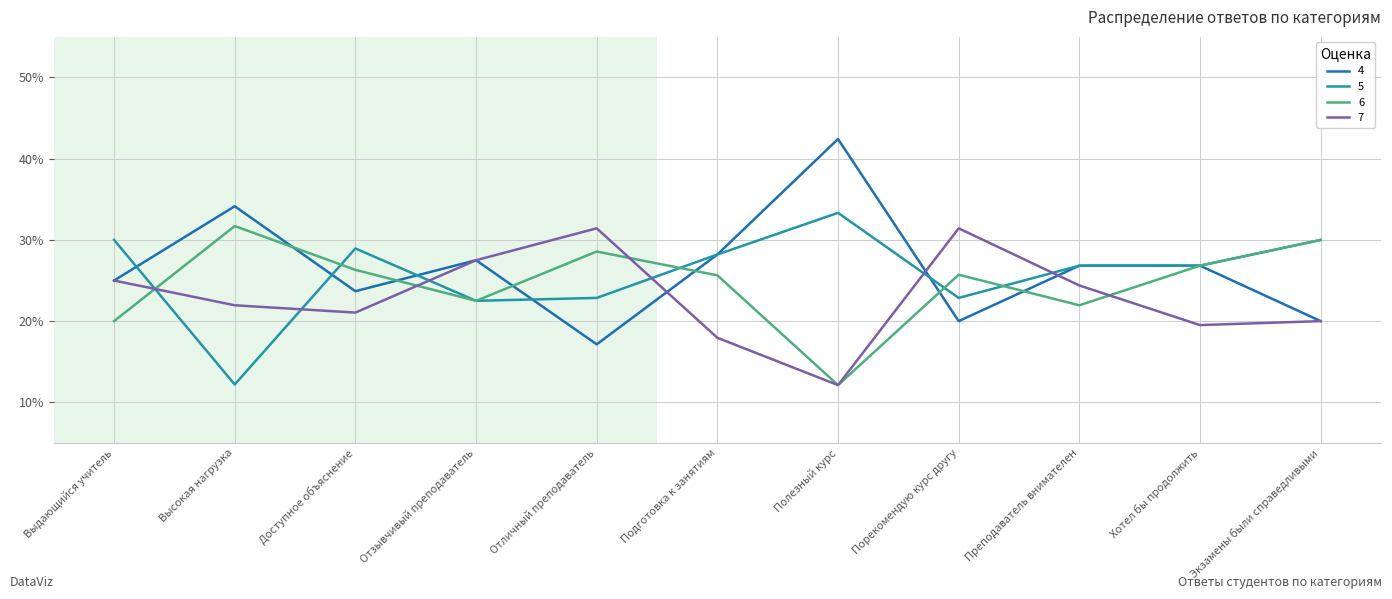

Which series has the largest range (max minus min)?

4